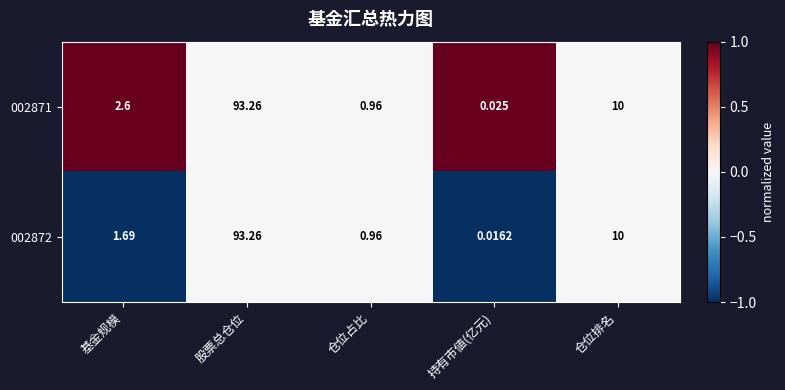

List the labels in order of 002871 value, smallest first.

持有市値(亿元), 仓位占比, 基金规模, 仓位排名, 股票总仓位